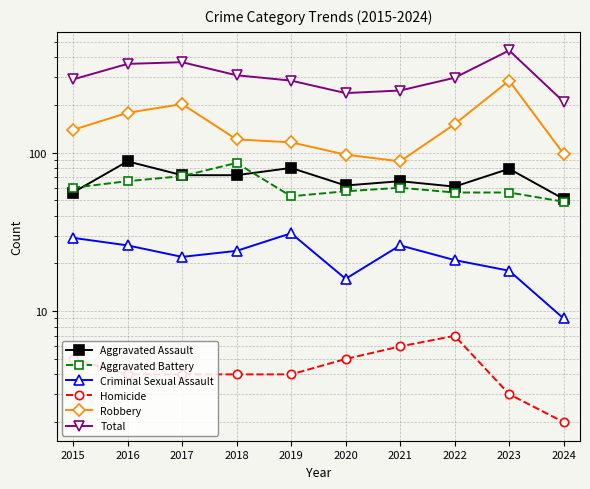

Where is Aggravated Battery nearest to the value 67?

2016